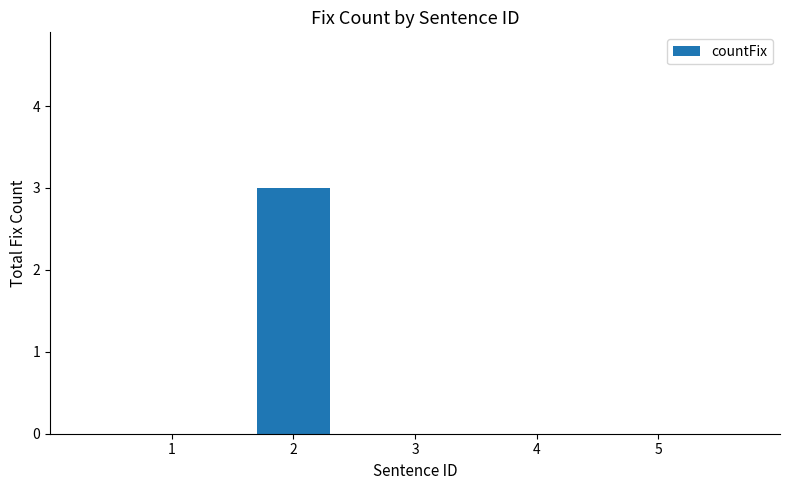

What is the sum of all values?

3